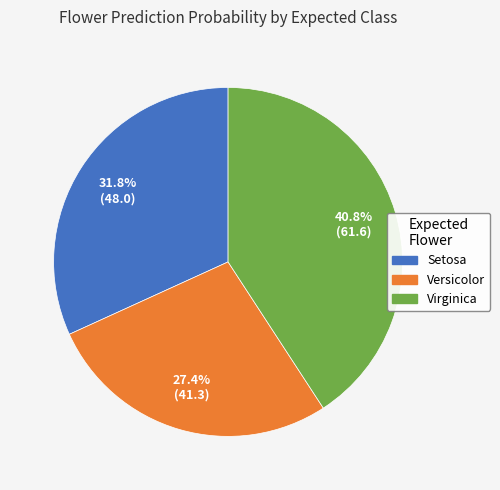

Between Setosa and Virginica, which is larger?

Virginica